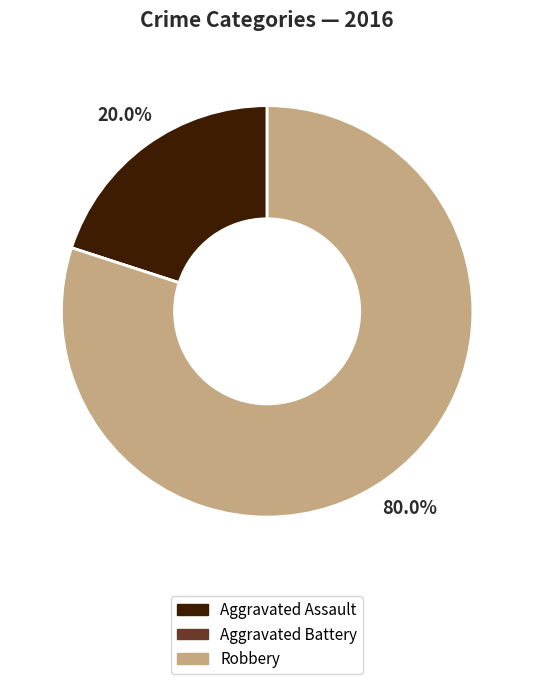

Is there any slice that represents more than half of the pie?

Yes